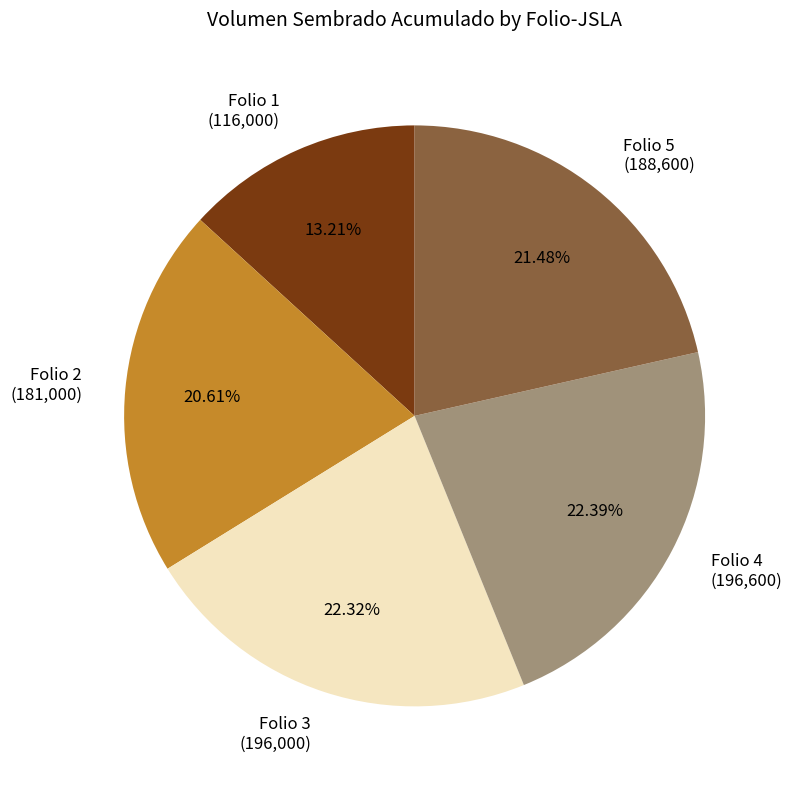

How many slices are in this pie chart?

5